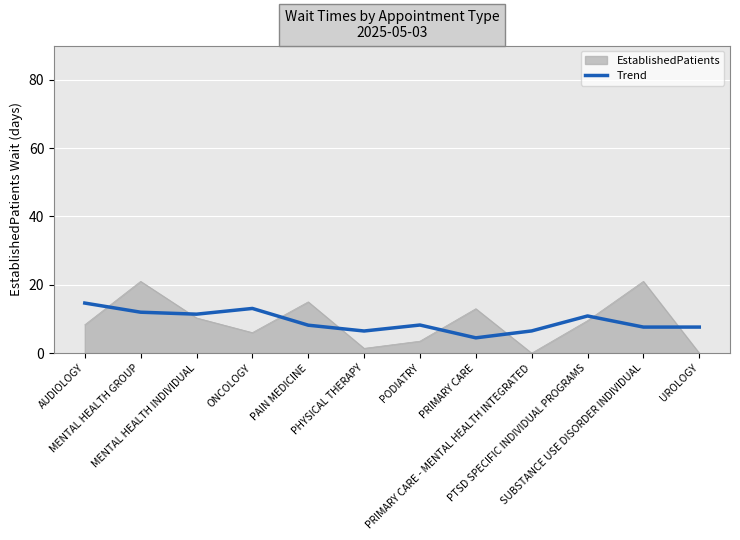

What is the difference between the maximum and minimum values in the EstablishedPatients series?

21.0